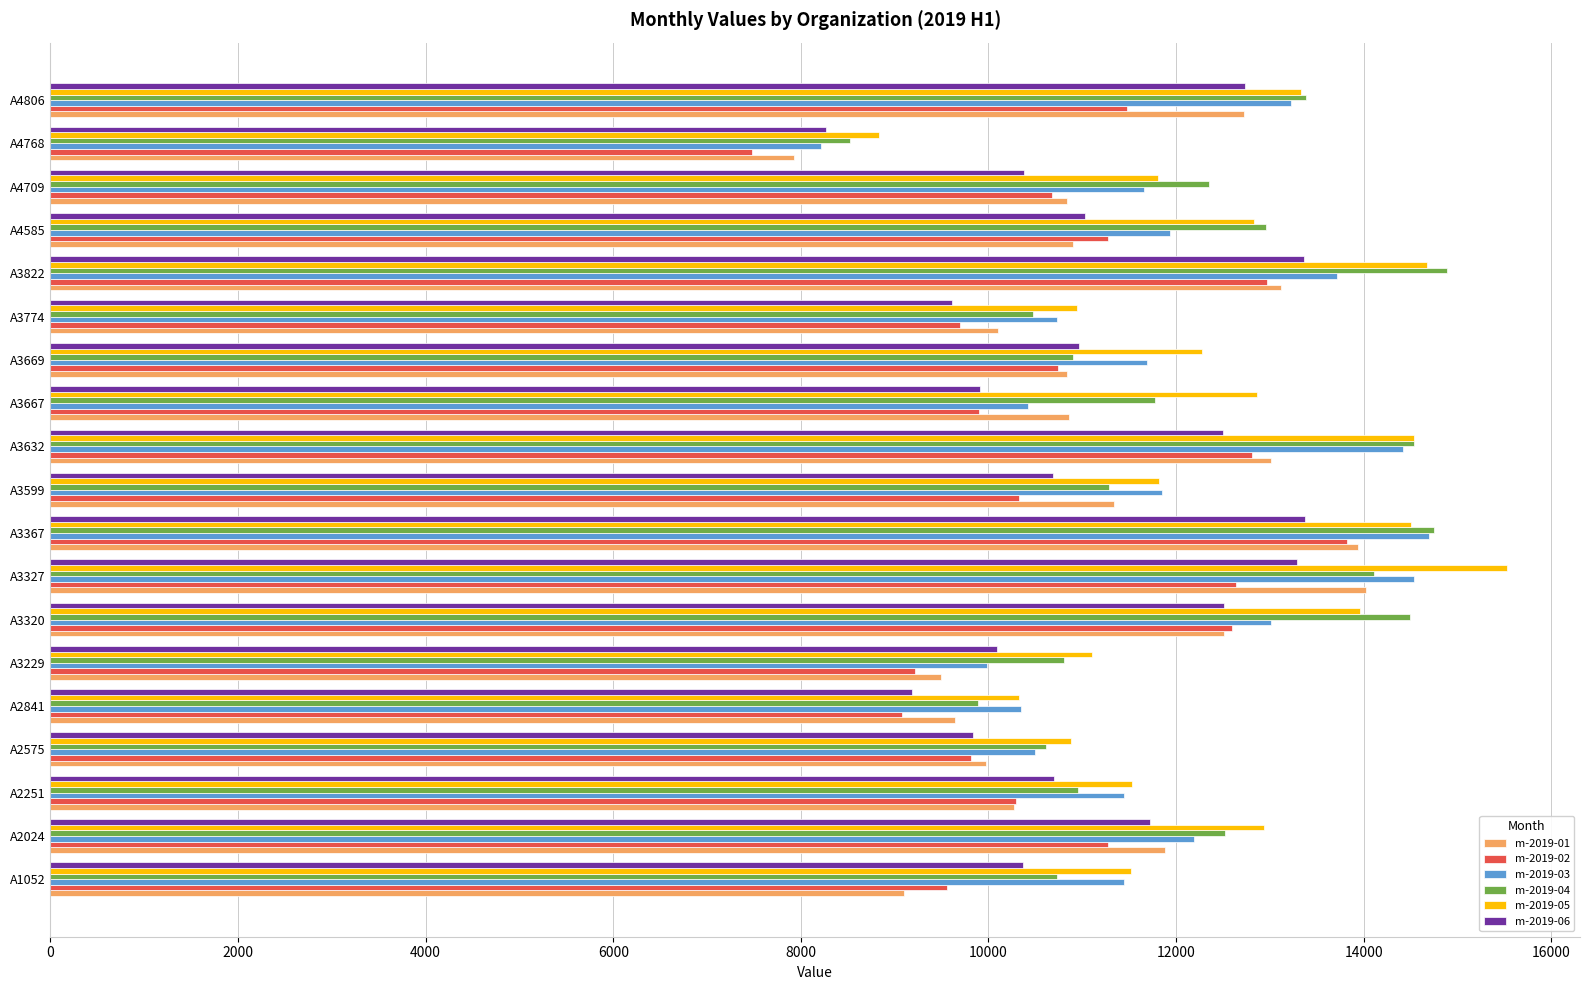

Which category has the highest value across all series?

A3327